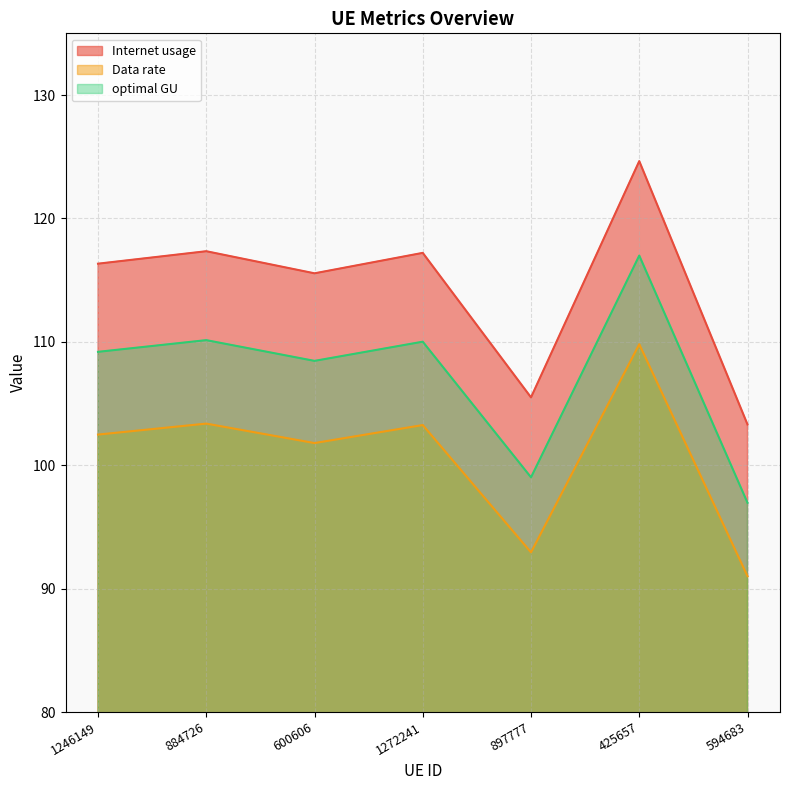

How many values in the optimal GU series are below 109?

3